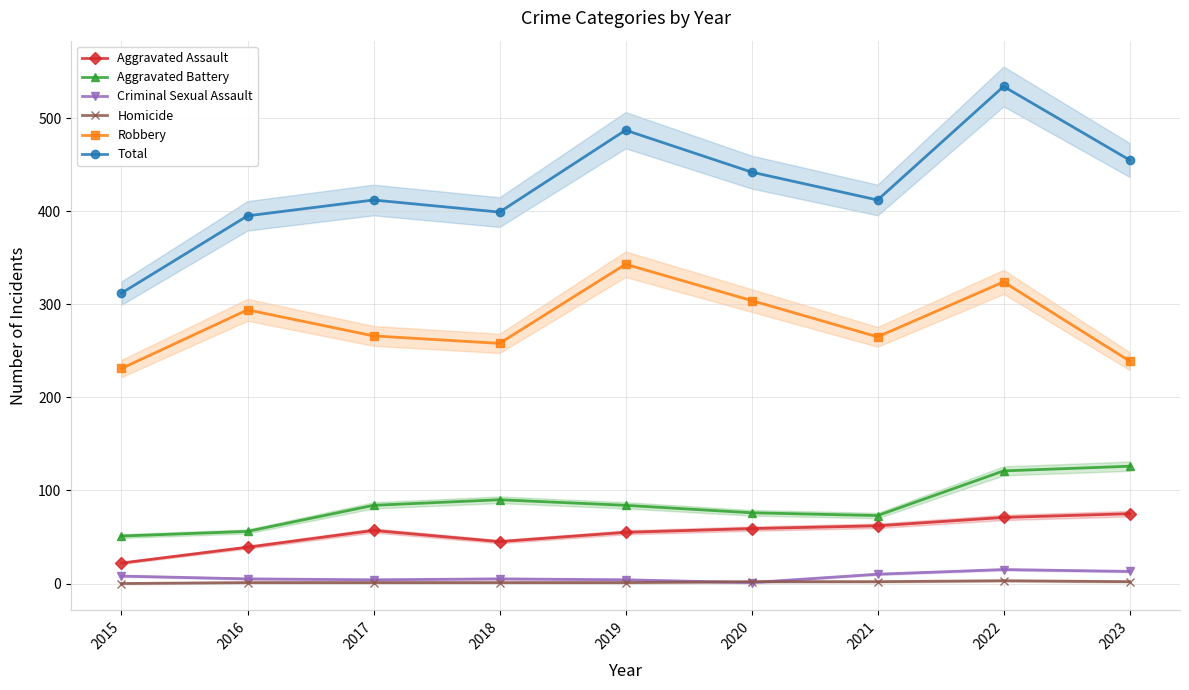

Reading right to left, transcribe all the data shown in this chart.

Aggravated Assault: 2023=75	2022=71	2021=62	2020=59	2019=55	2018=45	2017=57	2016=39	2015=22
Aggravated Battery: 2023=126	2022=121	2021=73	2020=76	2019=84	2018=90	2017=84	2016=56	2015=51
Criminal Sexual Assault: 2023=13	2022=15	2021=10	2020=1	2019=4	2018=5	2017=4	2016=5	2015=8
Homicide: 2023=2	2022=3	2021=2	2020=2	2019=1	2018=1	2017=1	2016=1	2015=0
Robbery: 2023=239	2022=324	2021=265	2020=304	2019=343	2018=258	2017=266	2016=294	2015=231
Total: 2023=455	2022=534	2021=412	2020=442	2019=487	2018=399	2017=412	2016=395	2015=312